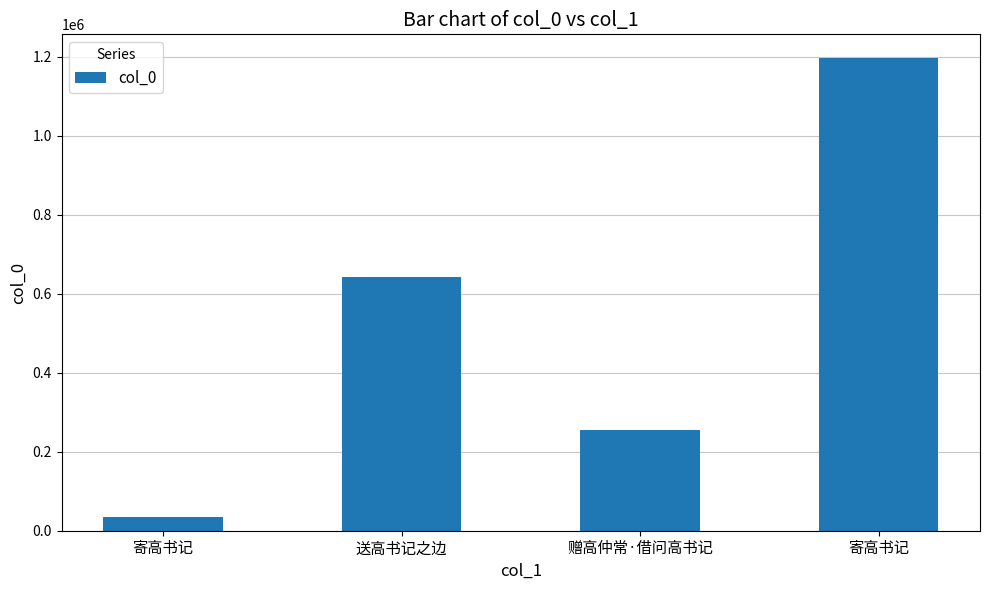

What is the greatest value displayed?

1196496